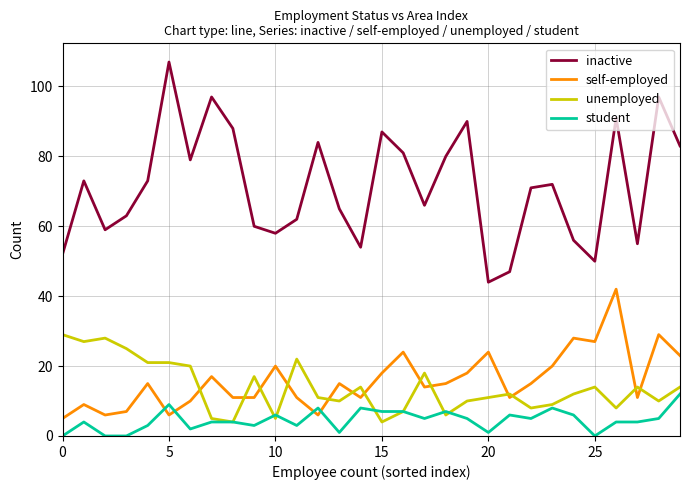

What are all the series names shown in the legend?

inactive, self-employed, unemployed, student